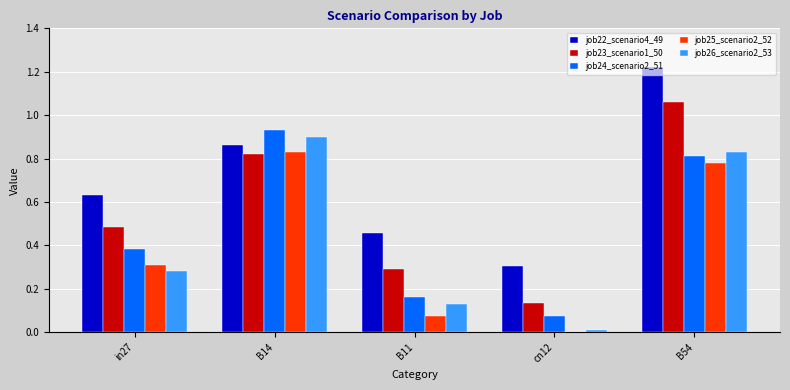

Does the chart contain stacked bars?

No